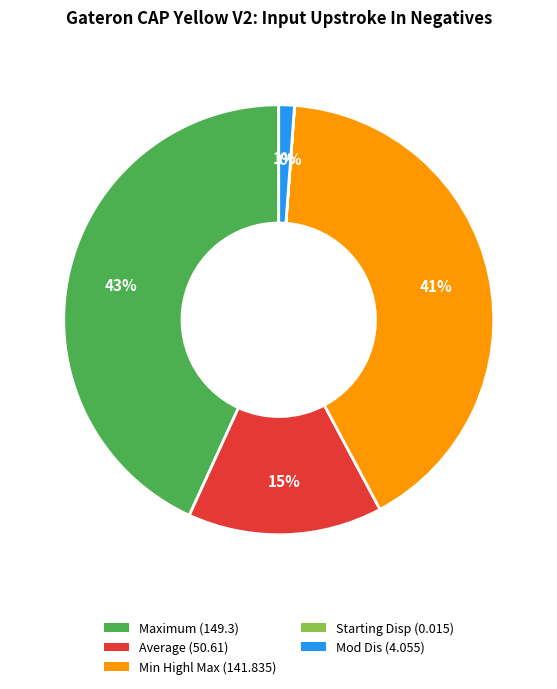

To the nearest percent, what is the difference between the Mod Dis and Min Highl Max slice percentages?

40%